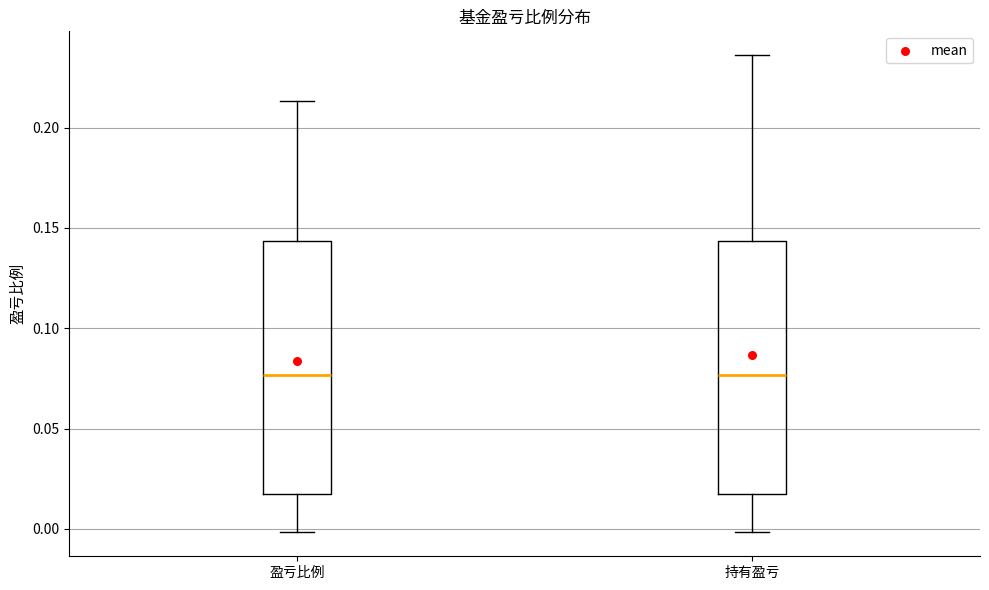

Where is the lower edge of the box for 盈亏比例 on the y-axis? The values are not printed on the chart, so give them approximately, as read against the axis.

0.015